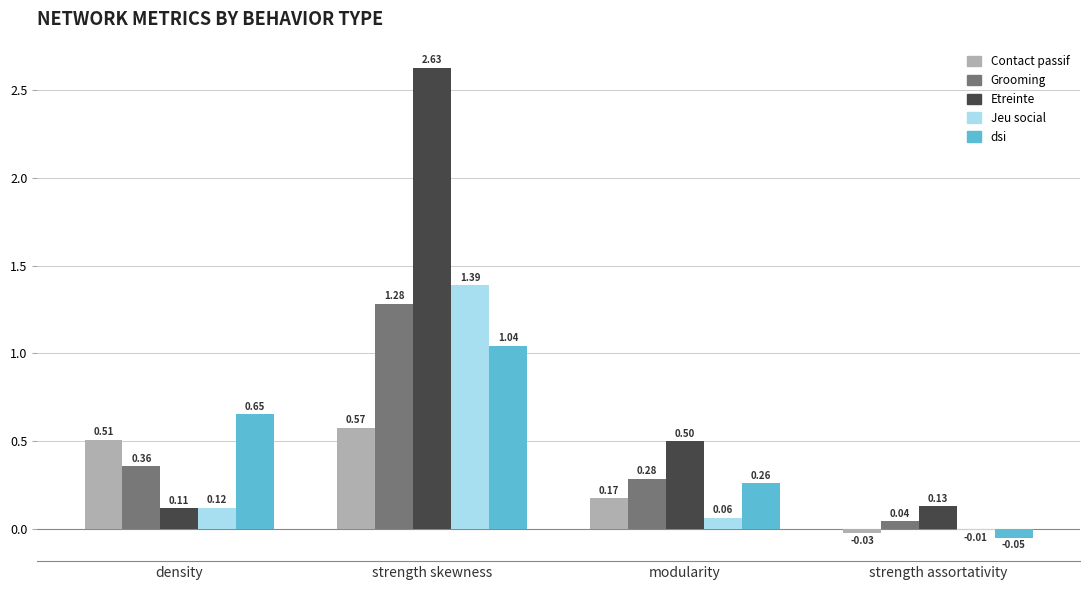

What is the sum of all Grooming values?

2.0